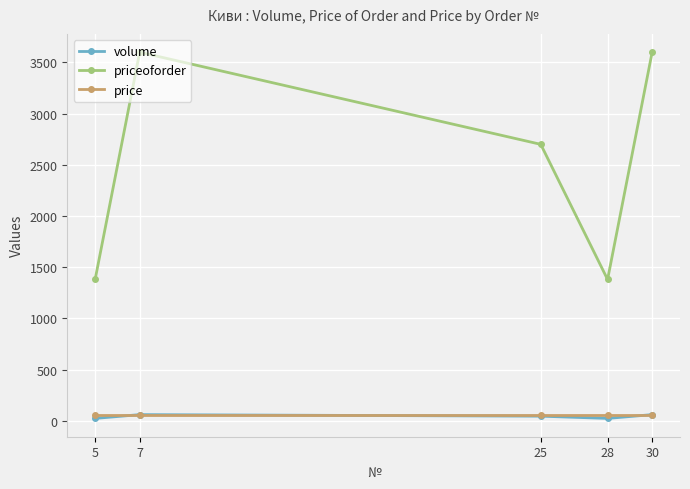

What is the highest value of the volume series?

60